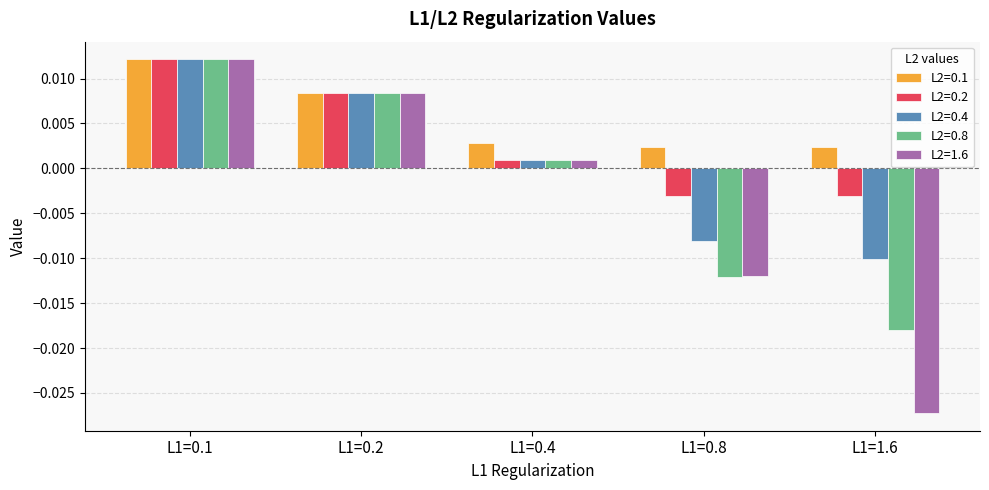

How many data points in L2=0.8 are above 0?

3